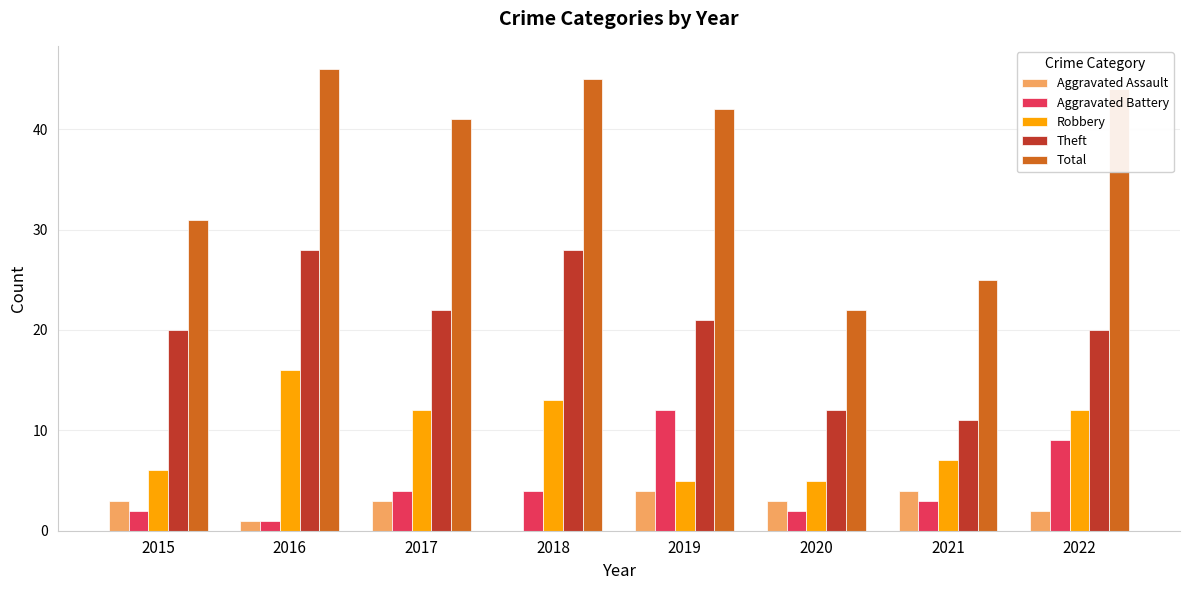

Which series has the largest total across all categories?

Total